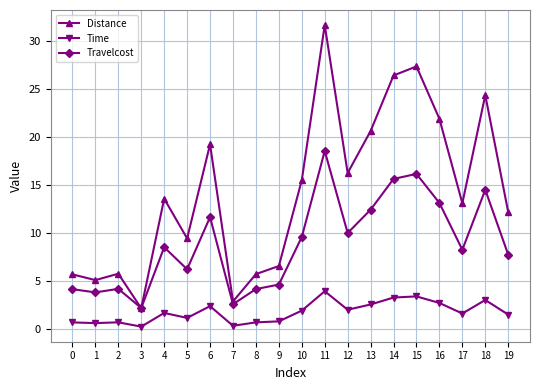

Is the value of Distance at 18 greater than the value of Time at 5?

Yes